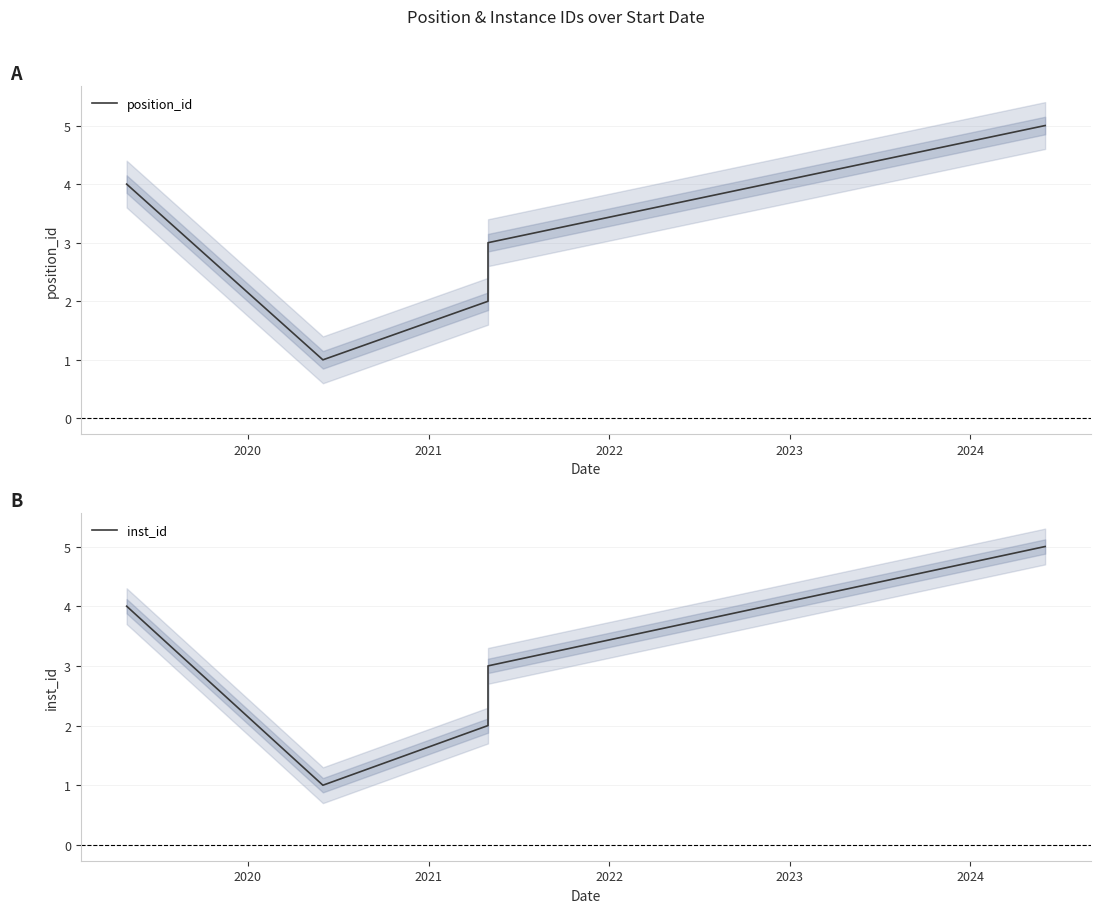

Which label corresponds to the smallest value in the chart?

2020